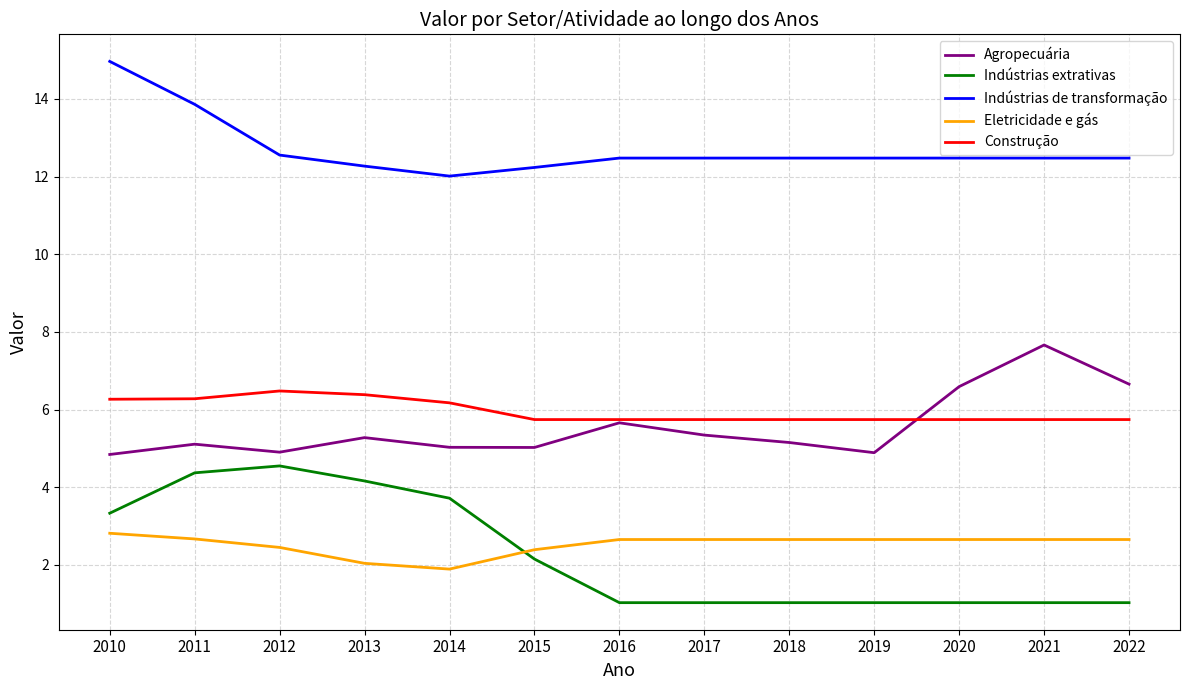

List the series in order of their peak value, lowest first.

Eletricidade e gás, Indústrias extrativas, Construção, Agropecuária, Indústrias de transformação